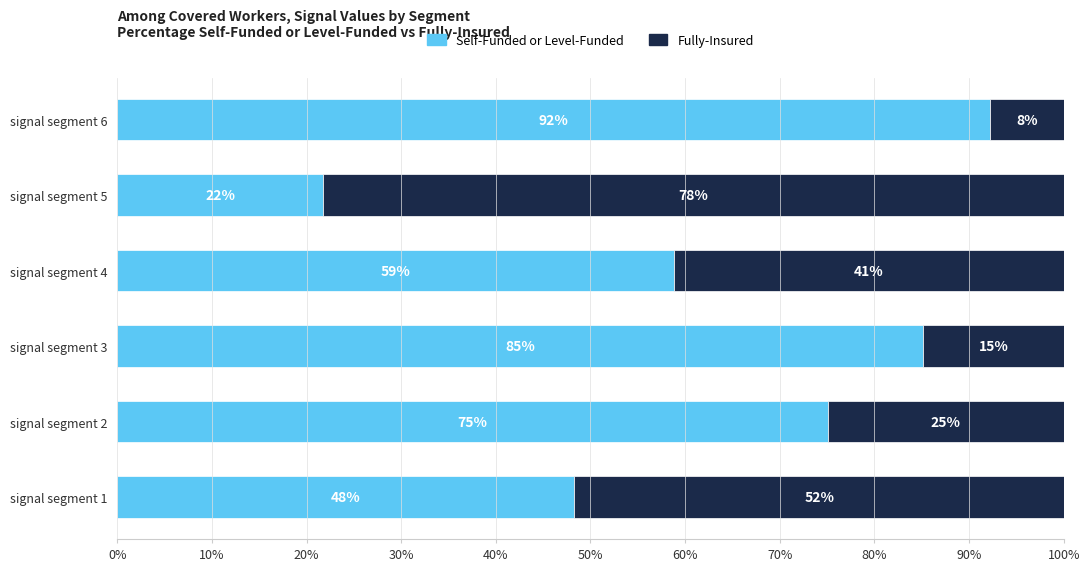

Is it true that Self-Funded or Level-Funded equals 21.7 at signal segment 5?

True